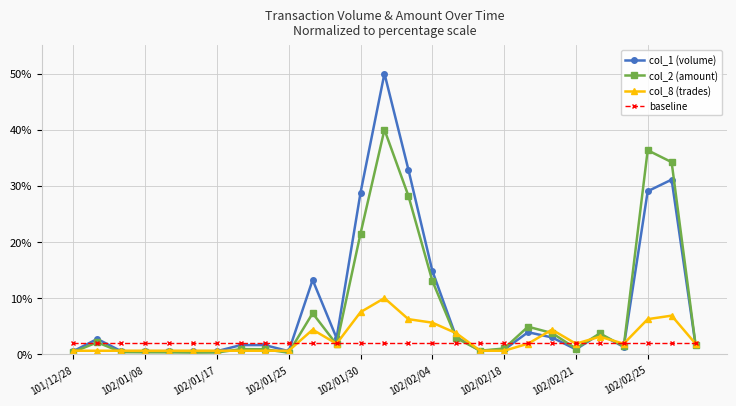

True or false: col_2 (amount) has more than 0 points higher than both neighbors.

True